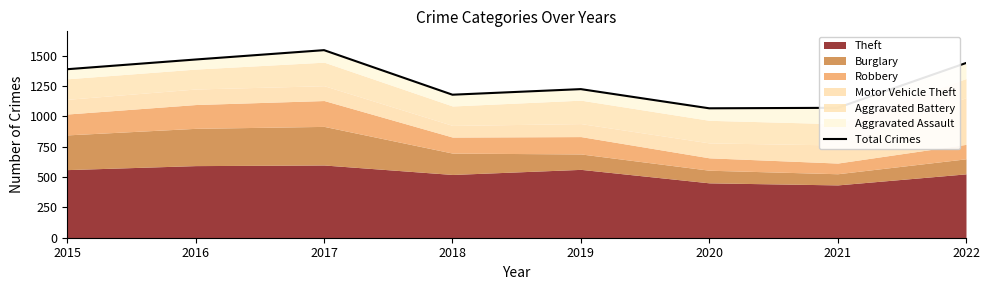

Reading right to left, list all the values displayed in this chart.

1439	1070	1066	1224	1178	1545	1468	1388